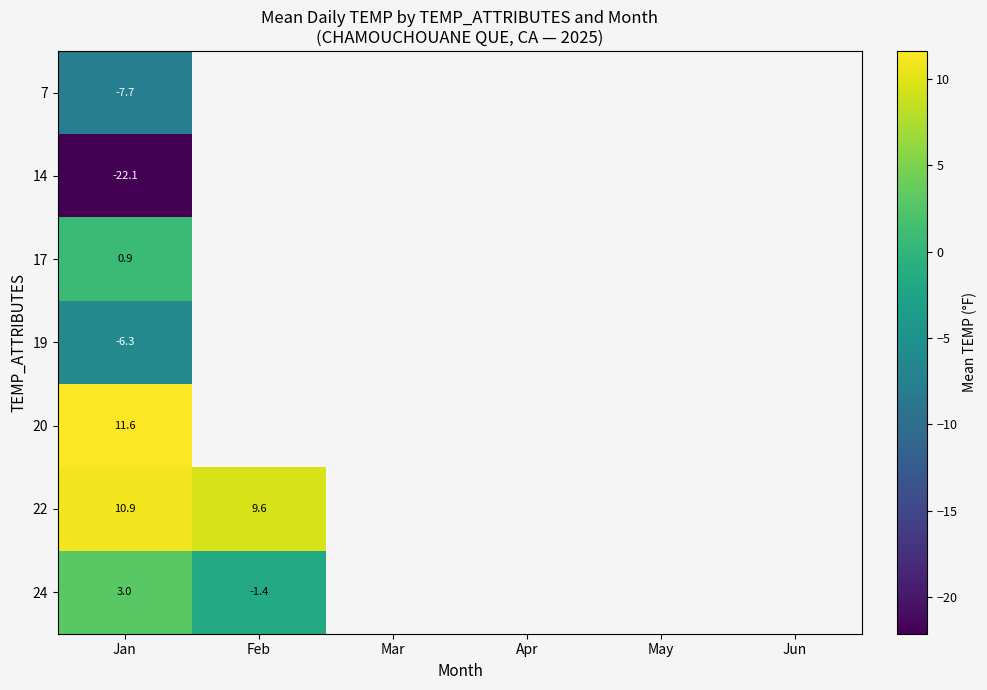

How many categories are shown in the chart?

6